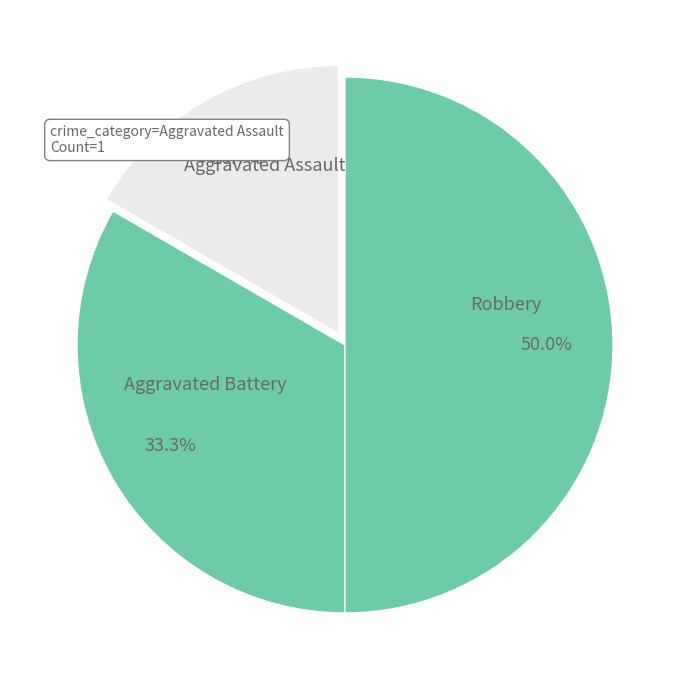

What is the ratio of the value at Aggravated Battery to the value at Aggravated Assault?

2.0